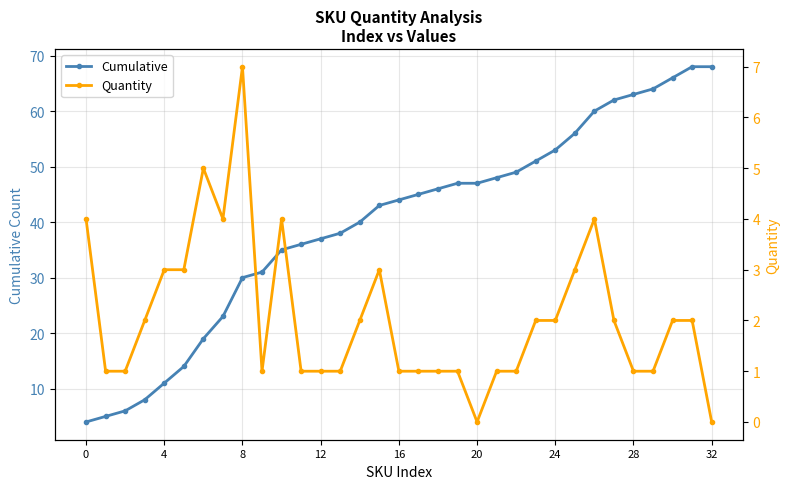

What is the average value of the Quantity series?

2